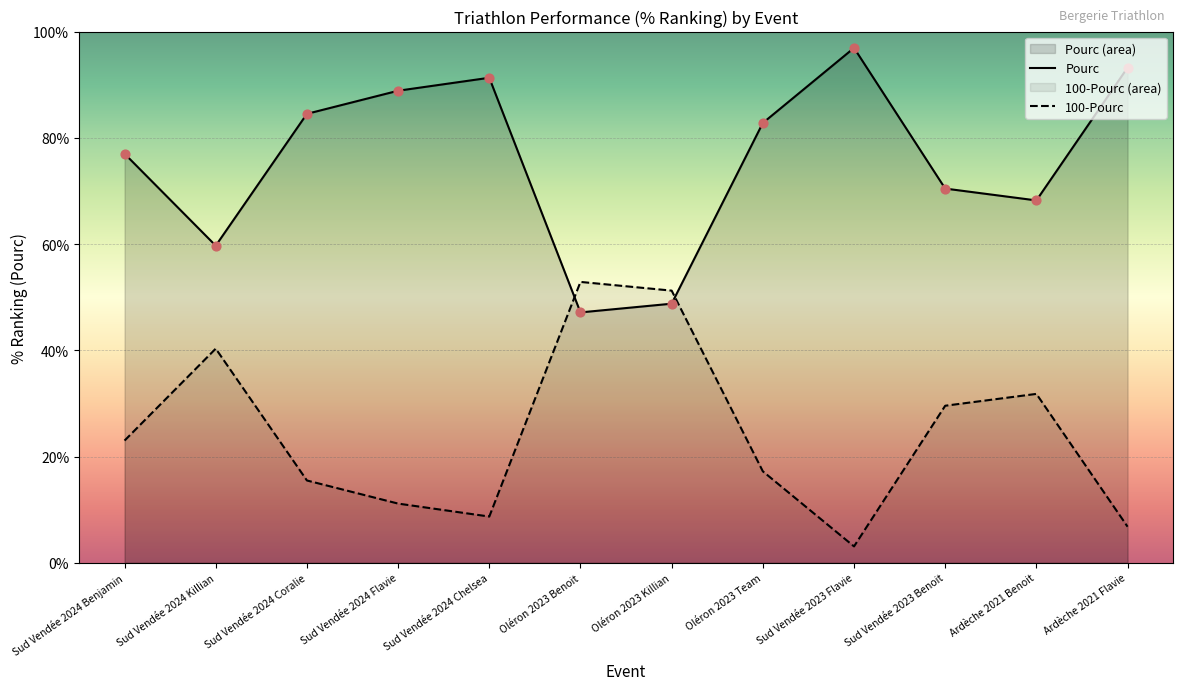

Is the value of Classement_norm at Sud Vendée 2024 Killian greater than the value of Pourc at Ardèche 2021 Flavie?

No